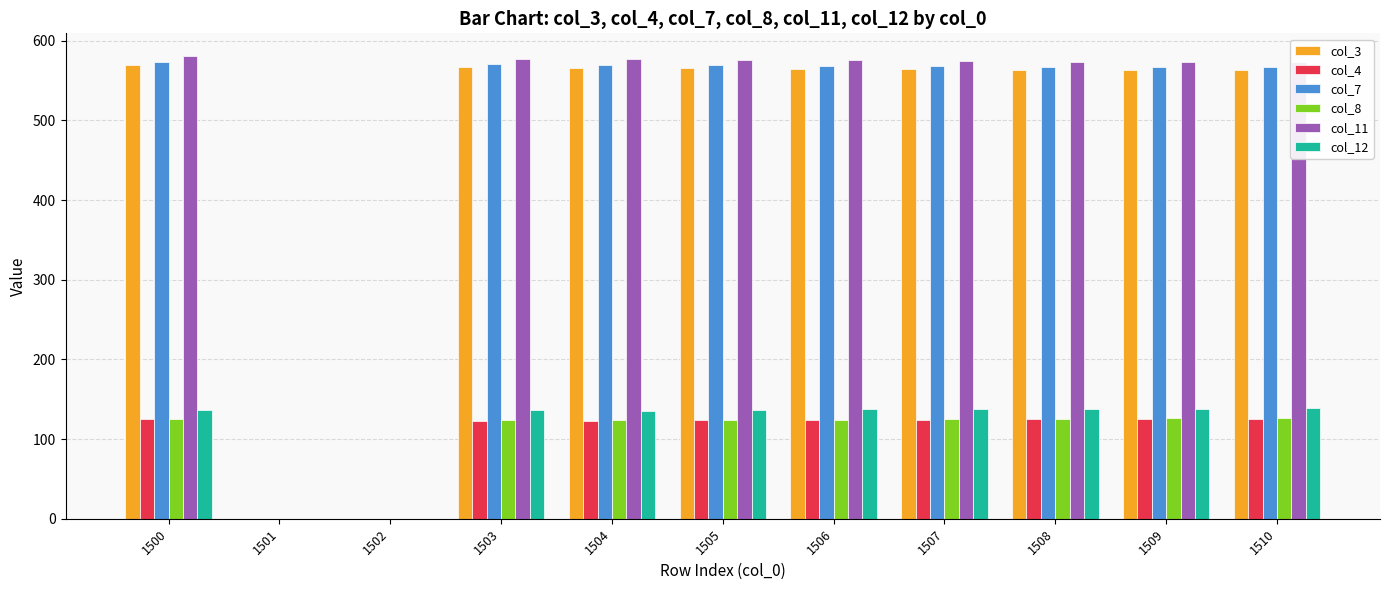

The col_8 series shows 126.1 at 1509. True or false?

True